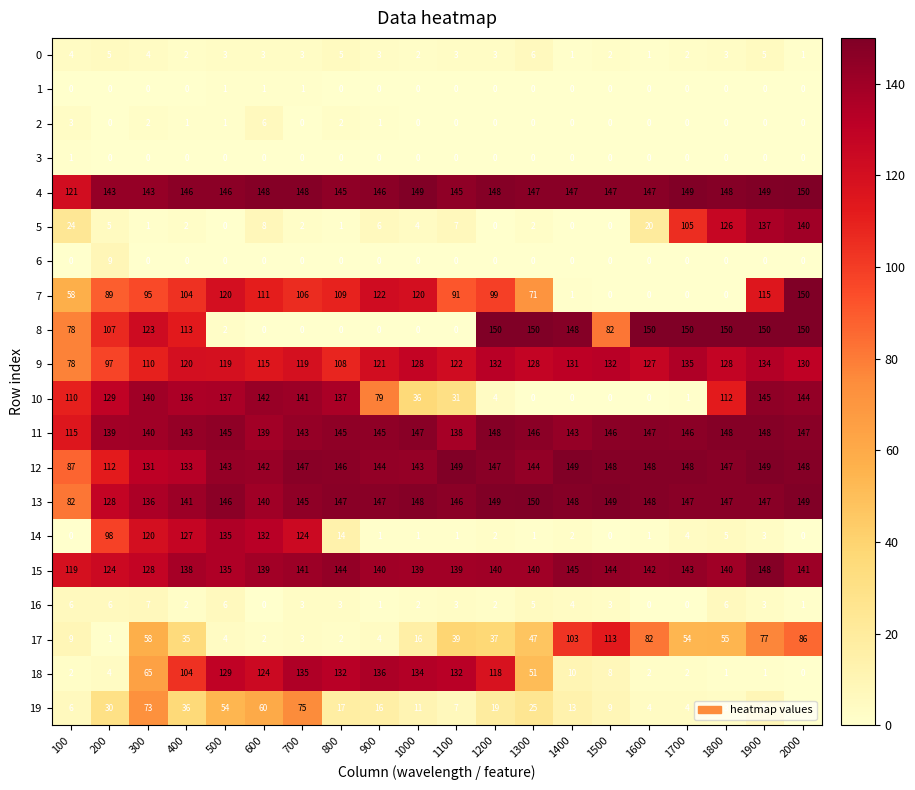

Where is 5 nearest to the value 70?

1700